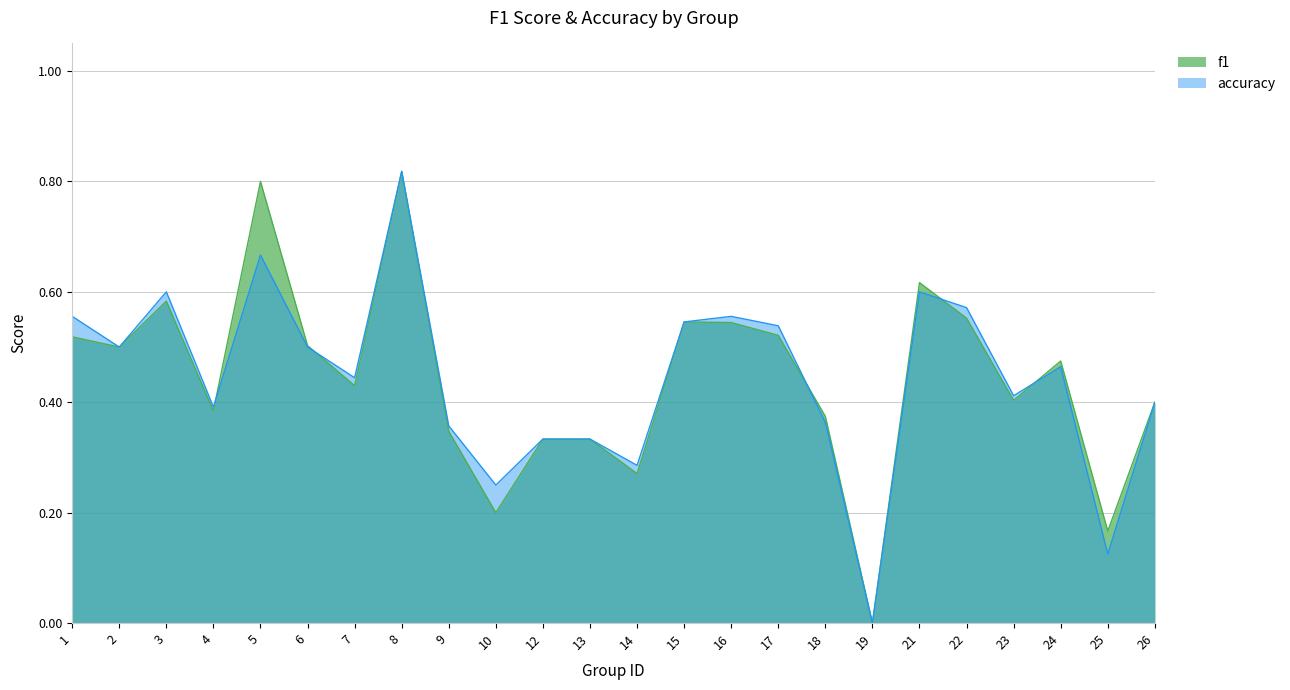

At which category is the sum across all series the highest?

8